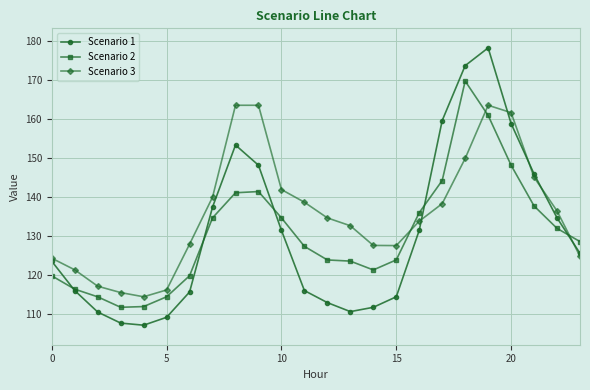

List the series in order of their peak value, lowest first.

Scenario 3, Scenario 2, Scenario 1